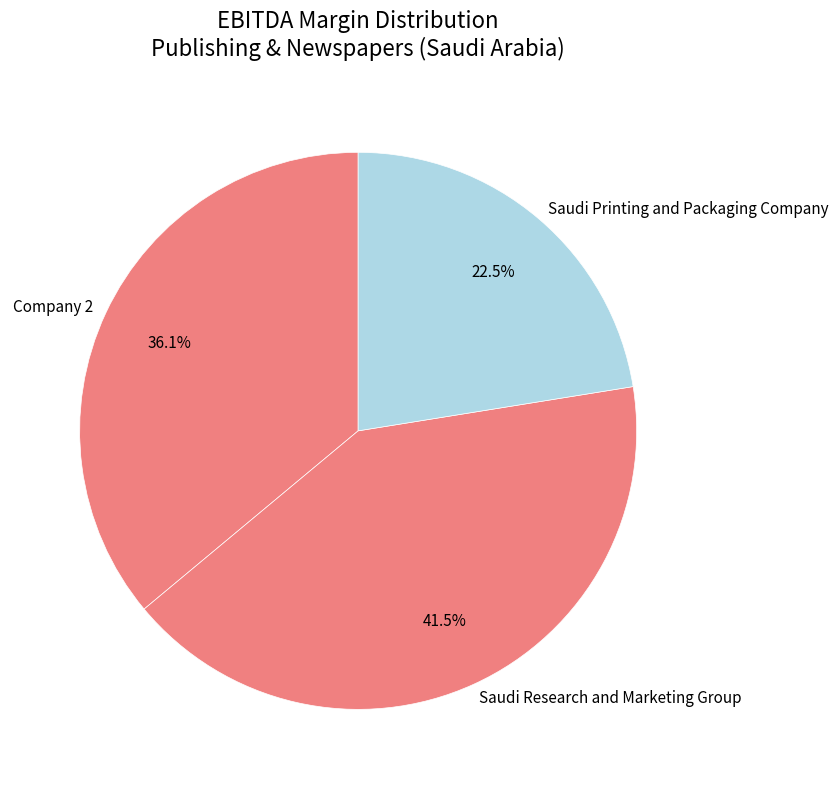

What percentage is NOT represented by Company 2?

63.9%